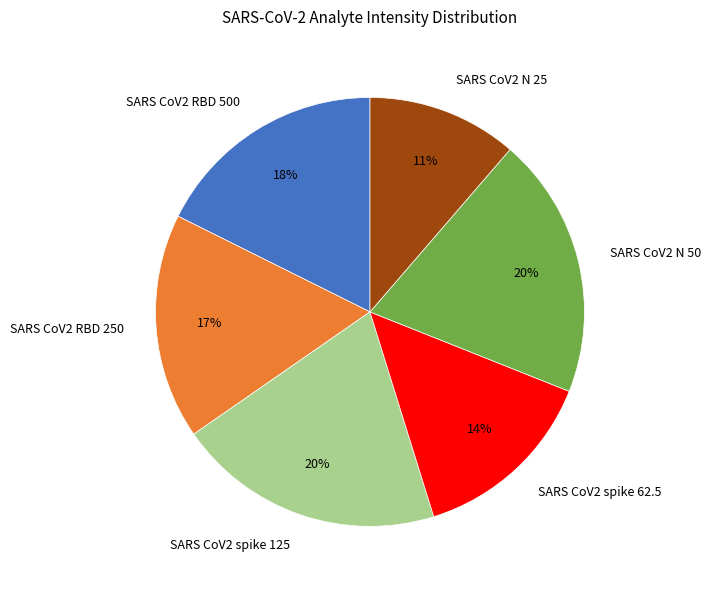

Is SARS CoV2 N 50 the majority of the pie?

No